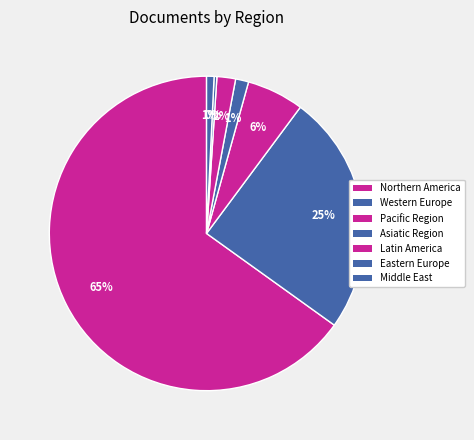

Count the number of slices in the pie.

7